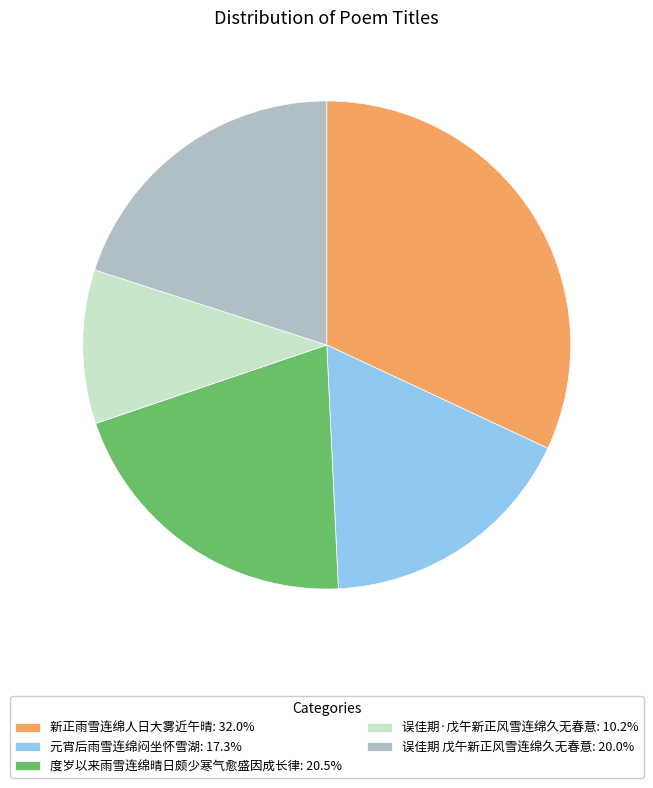

Is the sum of 元宵后雨雪连绵闷坐怀雪湖: 17.3% and 新正雨雪连绵人日大雾近午晴: 32.0% greater than half?

No